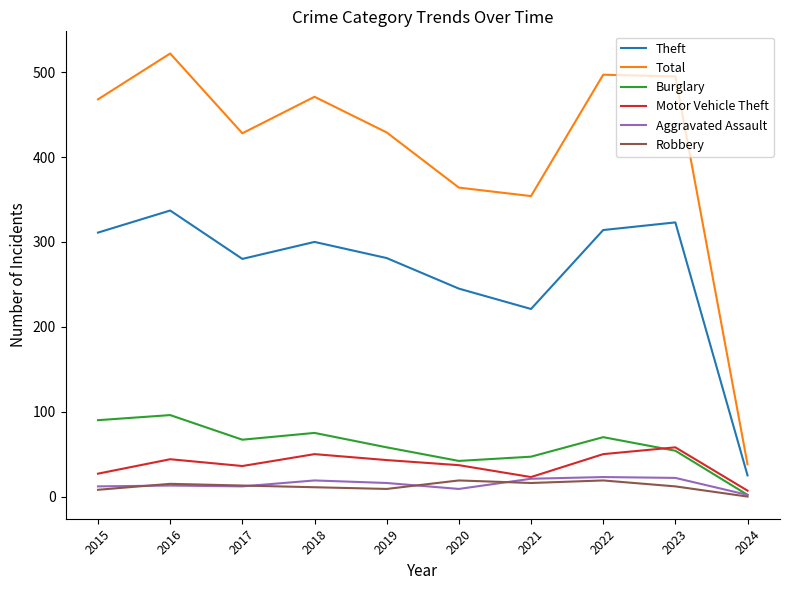

True or false: Burglary has more than 2 interior local peaks.

True